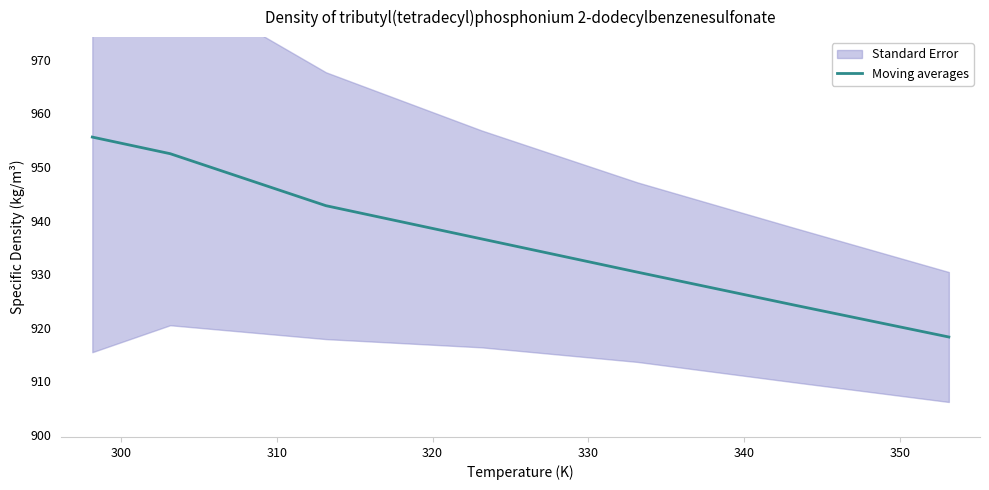

What is the lowest value of the Moving averages series?

918.3